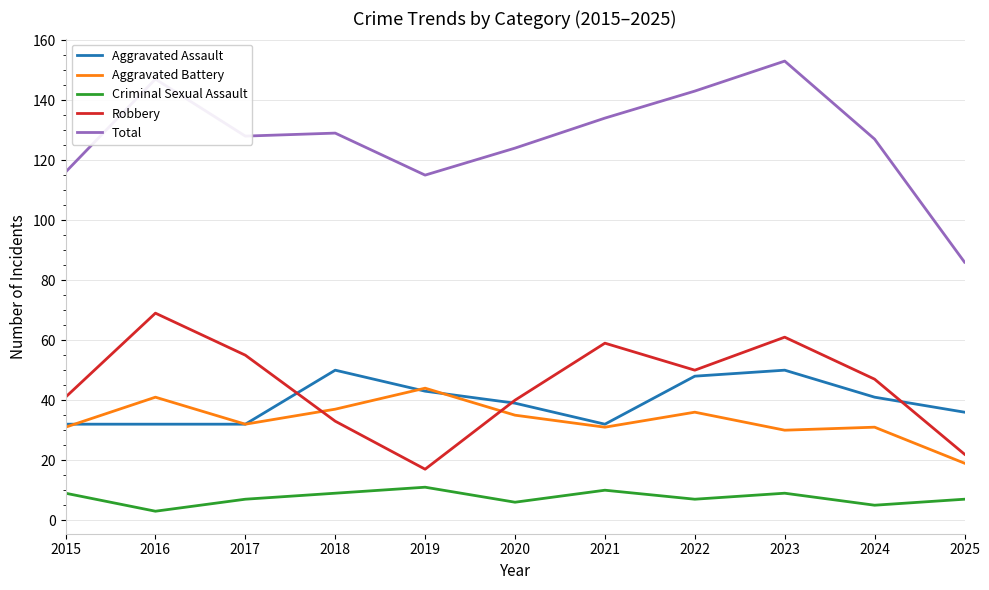

Rank the series at 2018 from lowest to highest value.

Criminal Sexual Assault, Robbery, Aggravated Battery, Aggravated Assault, Total